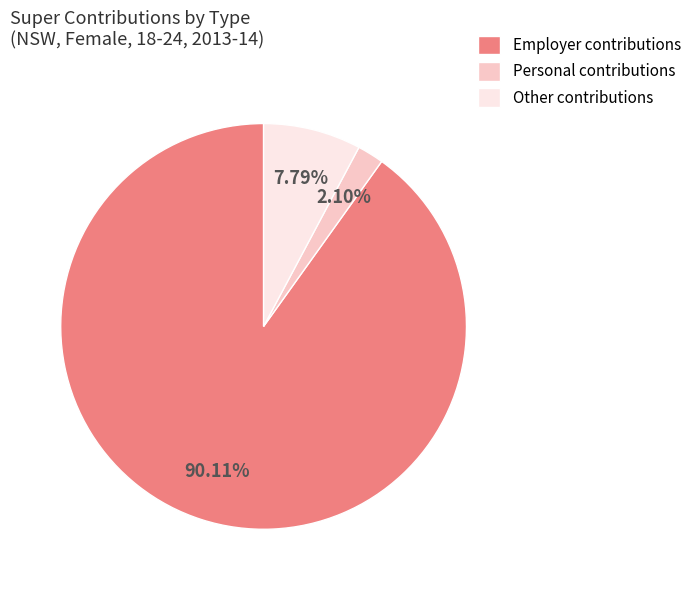

Does any single category account for the majority?

Yes